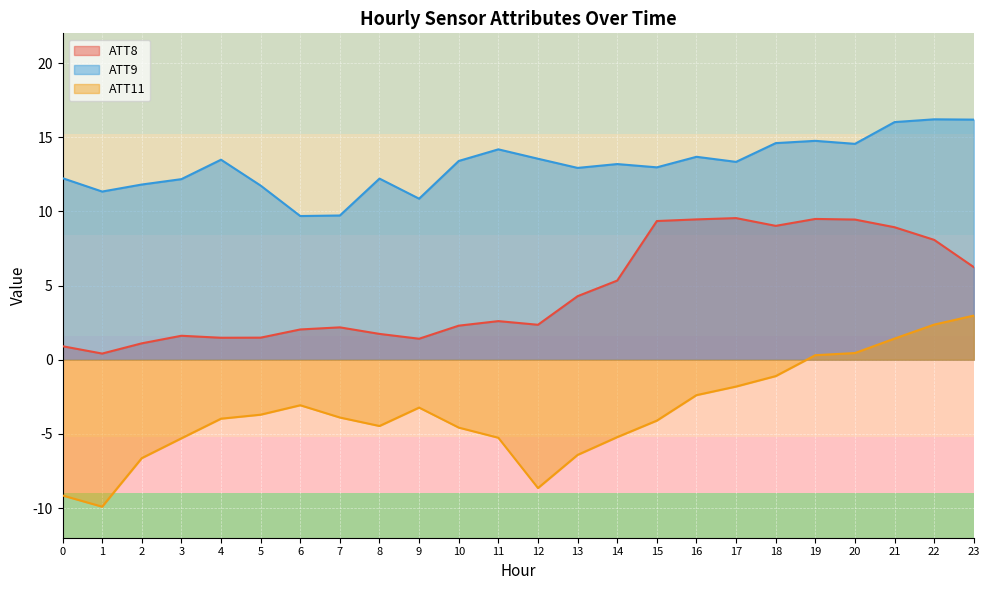

List the series in order of their overall mean, highest first.

ATT9, ATT8, ATT11